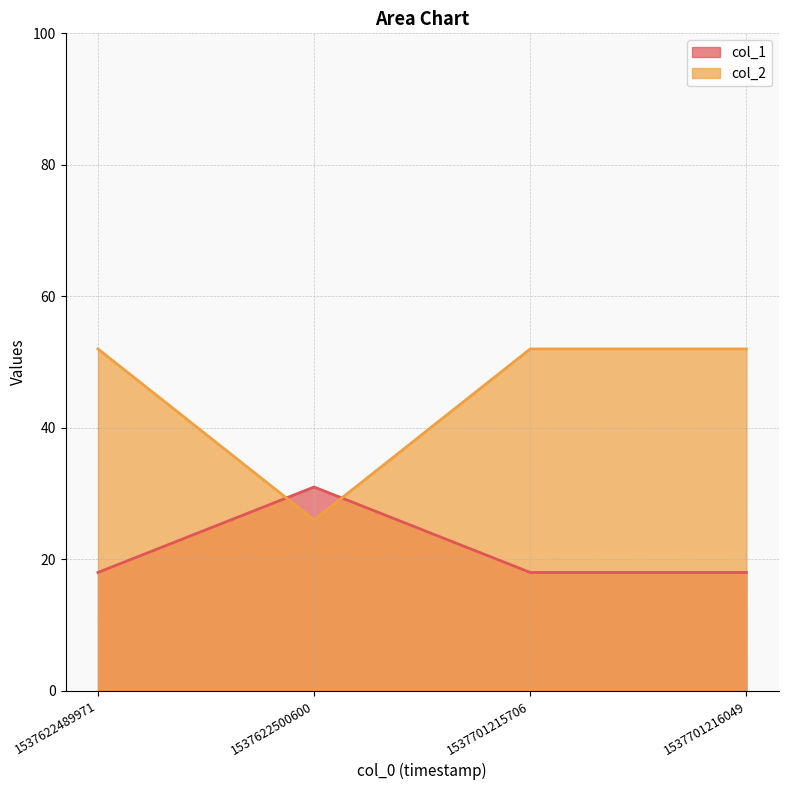

How many lines are shown in the chart?

2